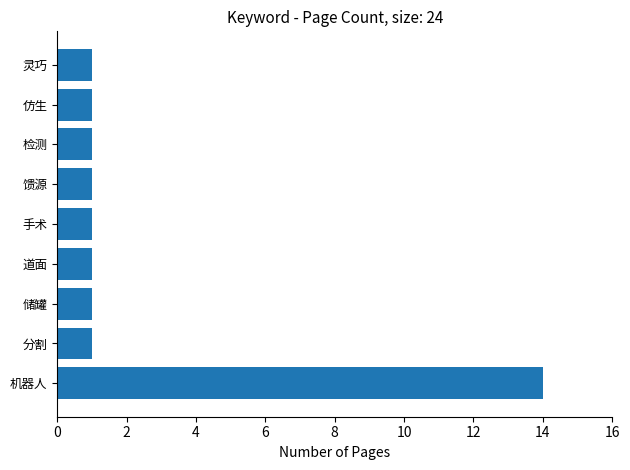

Reading bottom to top, list all the values displayed in this chart.

14	1	1	1	1	1	1	1	1